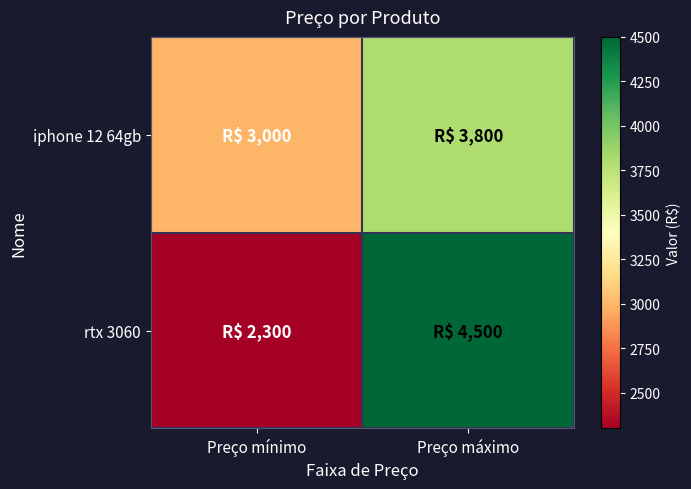

Reading right to left, list all the values displayed in this chart.

iphone 12 64gb: Preço máximo=3800	Preço mínimo=3000
rtx 3060: Preço máximo=4500	Preço mínimo=2300